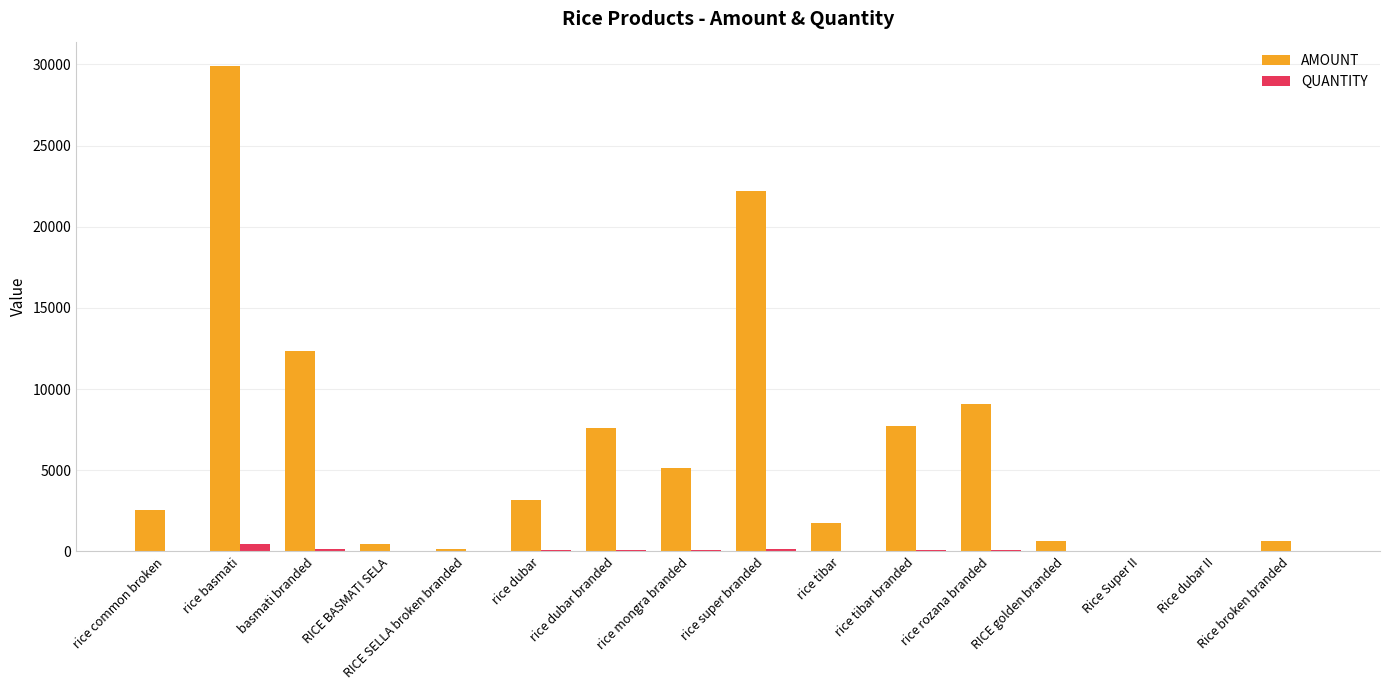

The value of AMOUNT at RICE golden branded is 661.8. True or false?

True